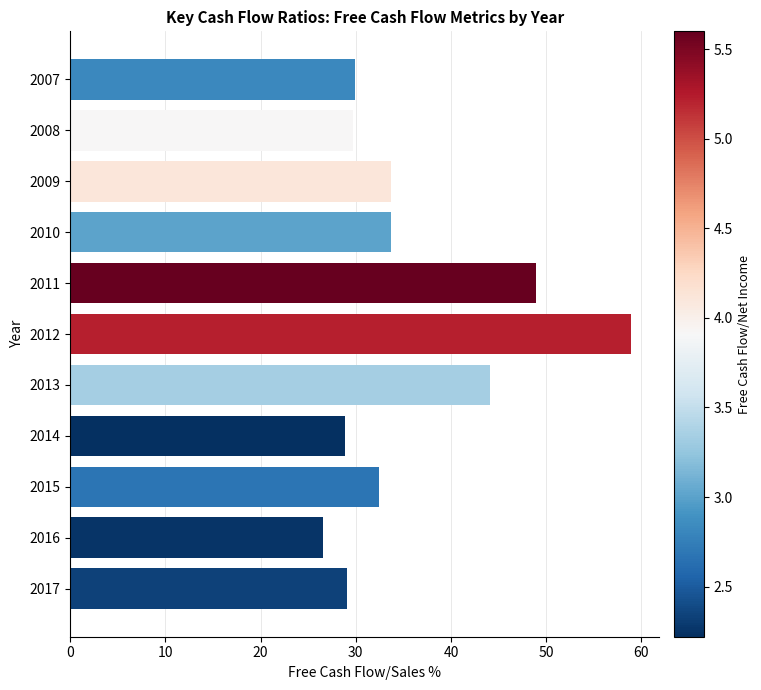

Which label corresponds to the largest value in the chart?

2012